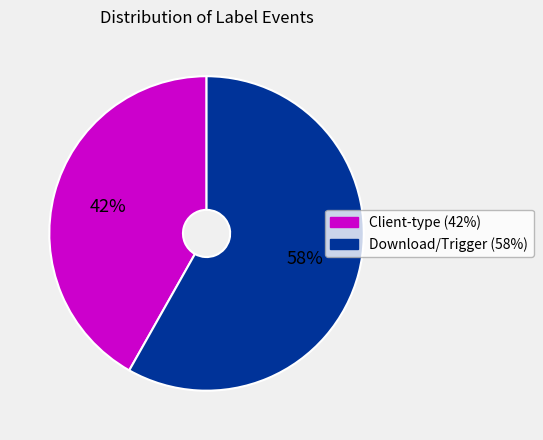

To the nearest percent, what is the average slice percentage?

50%